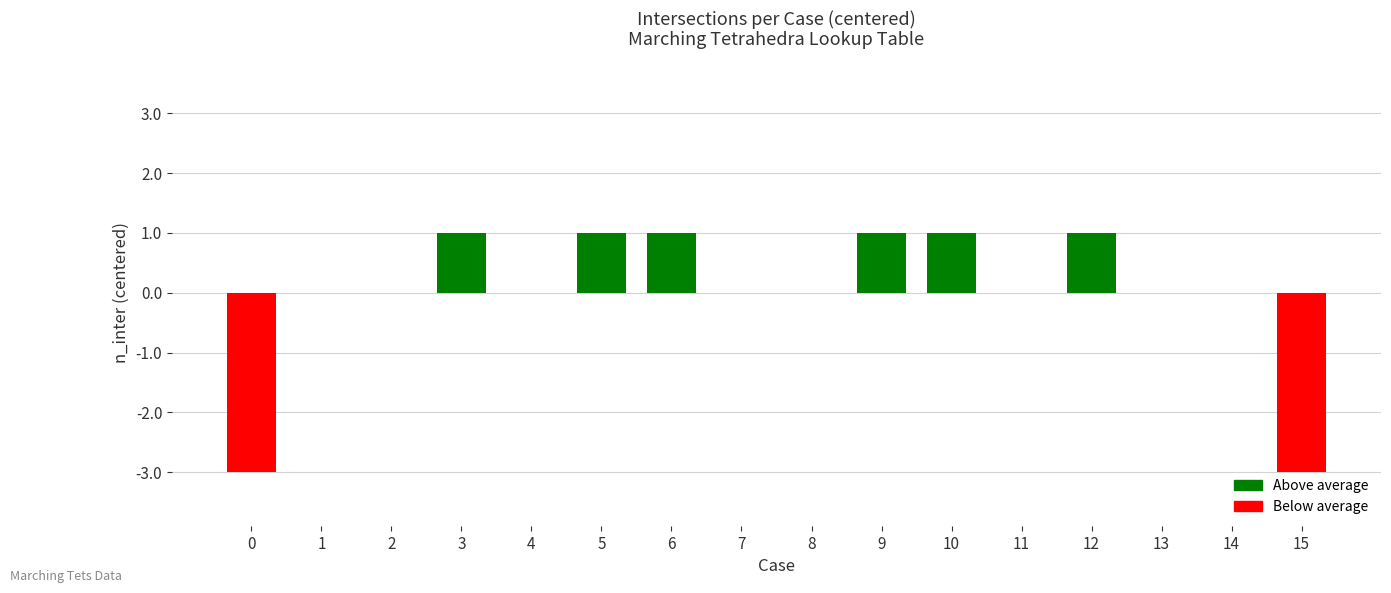

Which has a higher value, 13 or 9?

9